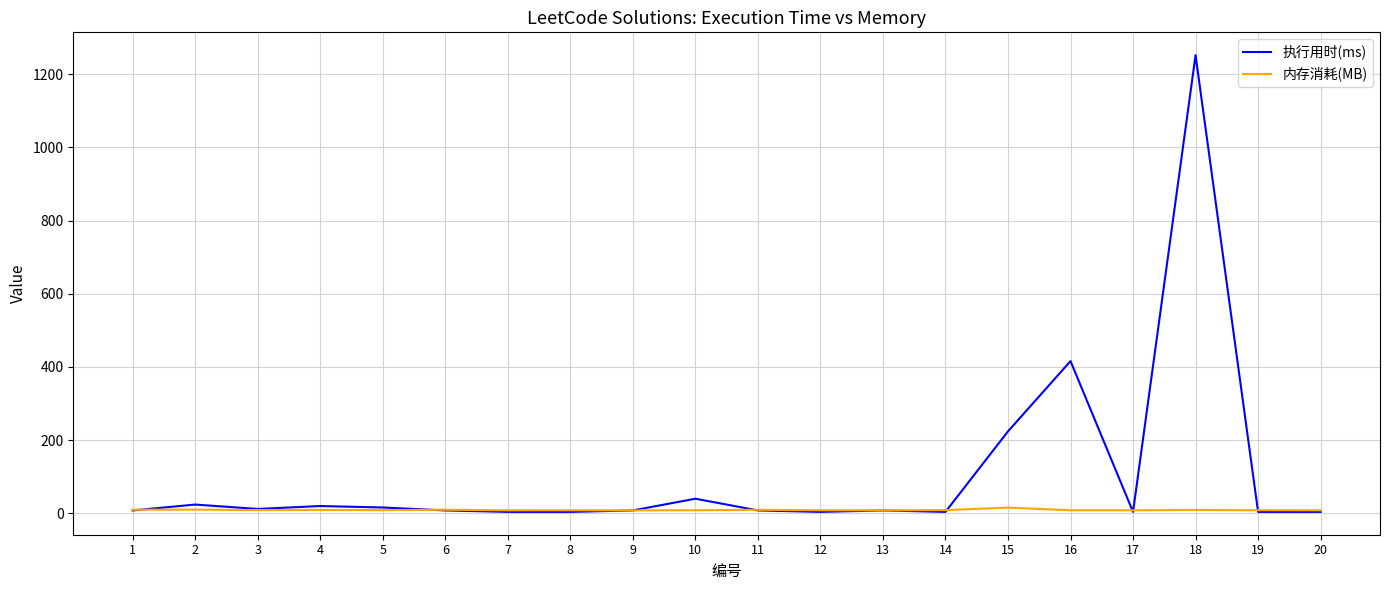

Which series has the largest range (max minus min)?

执行用时(ms)